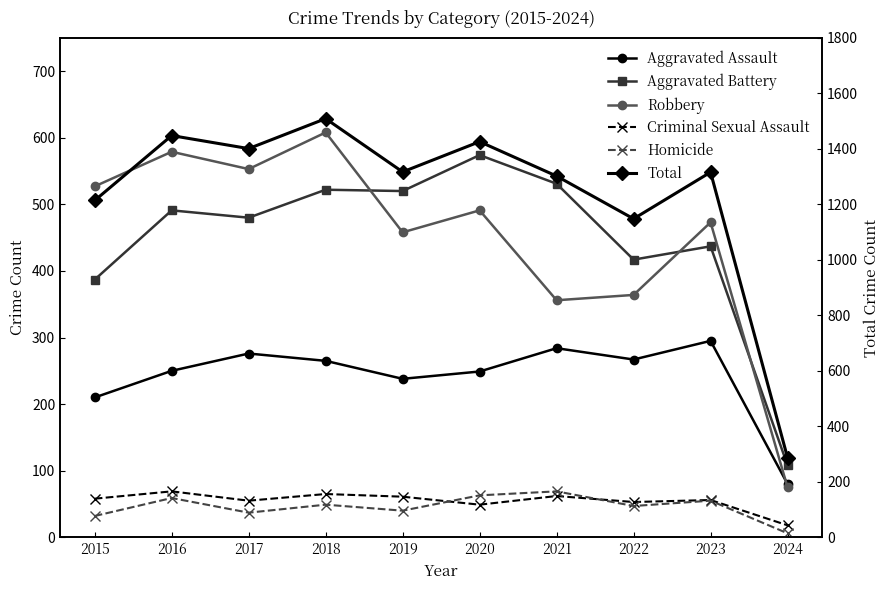

What is the difference between the Aggravated Assault values at 2021 and 2016?

34